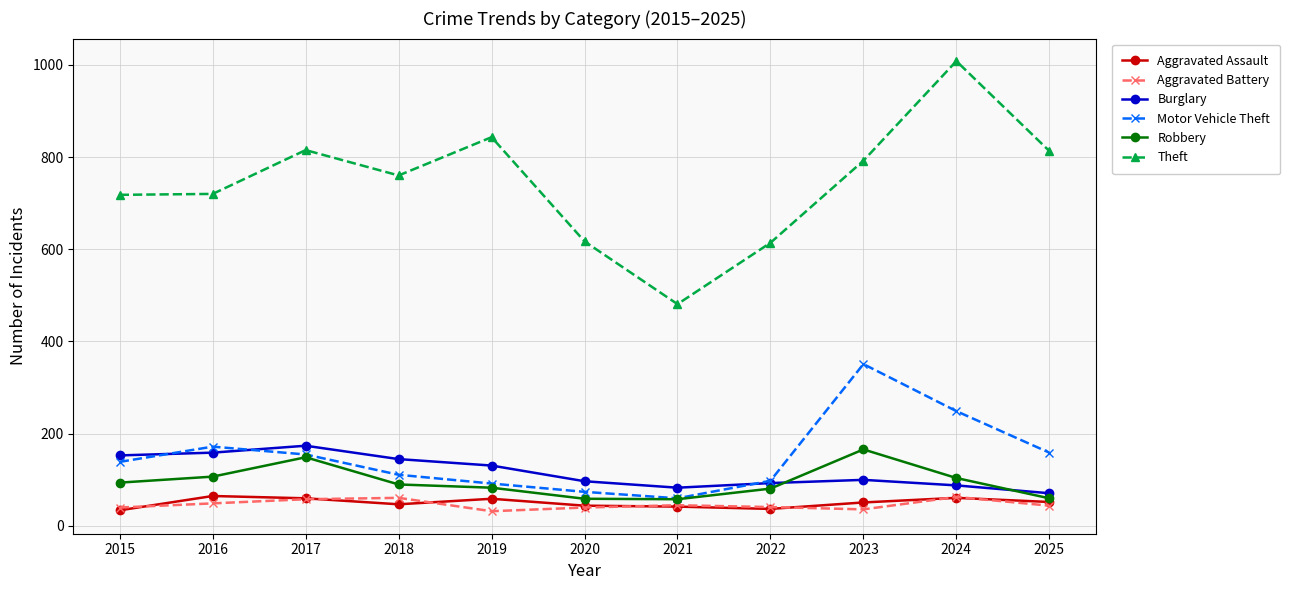

What is the sum of all Motor Vehicle Theft values?

1660